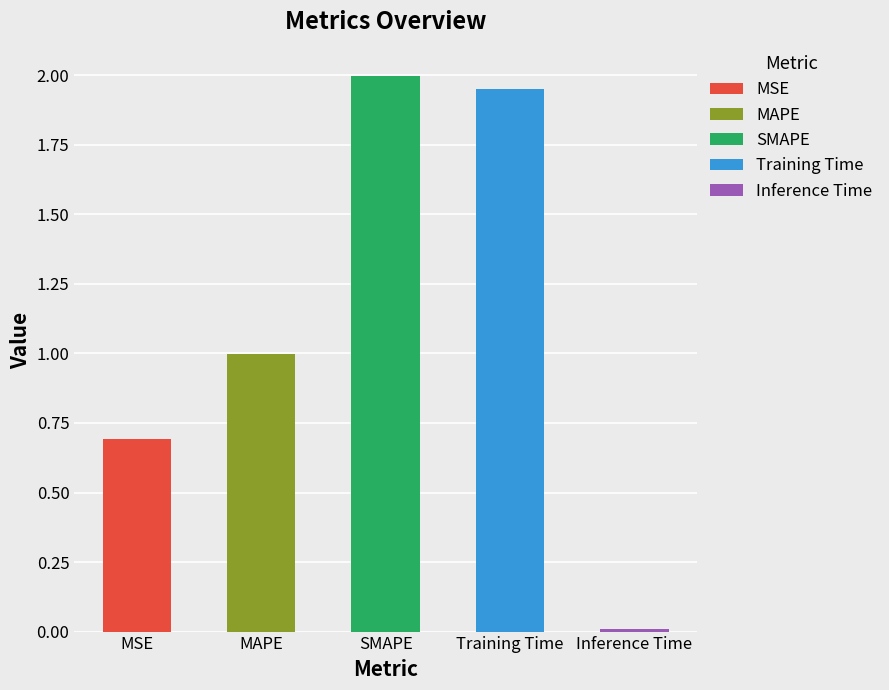

What is the difference between the maximum and minimum values?

2.0